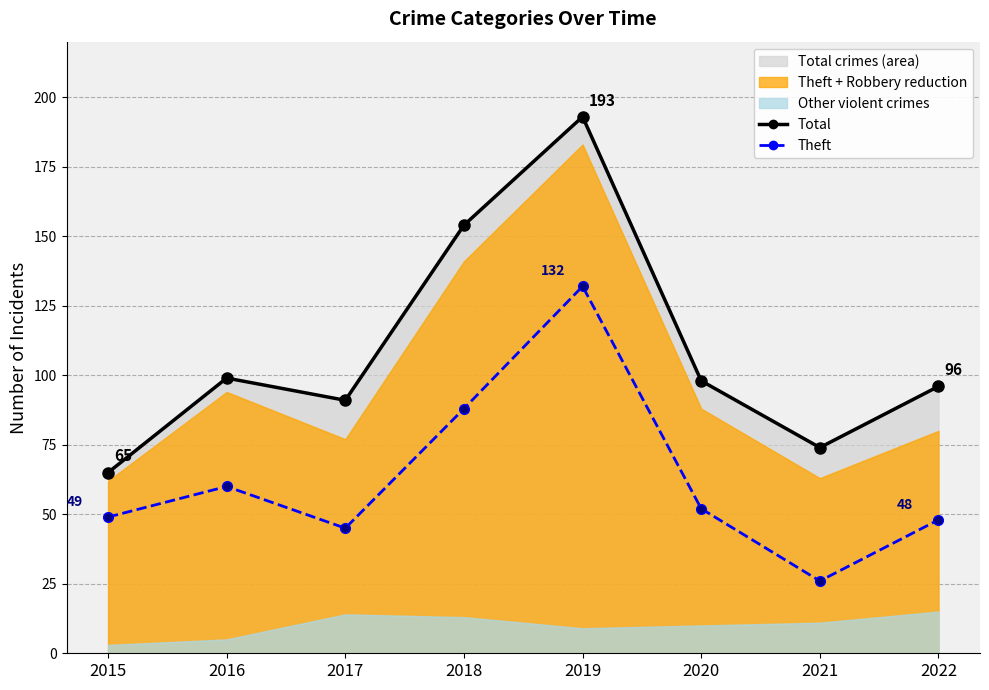

Rank the series at 2021 from highest to lowest value.

Total, Theft